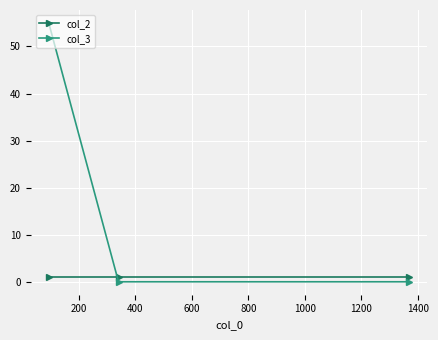

Count the col_3 values in the range 0 to 55.

3